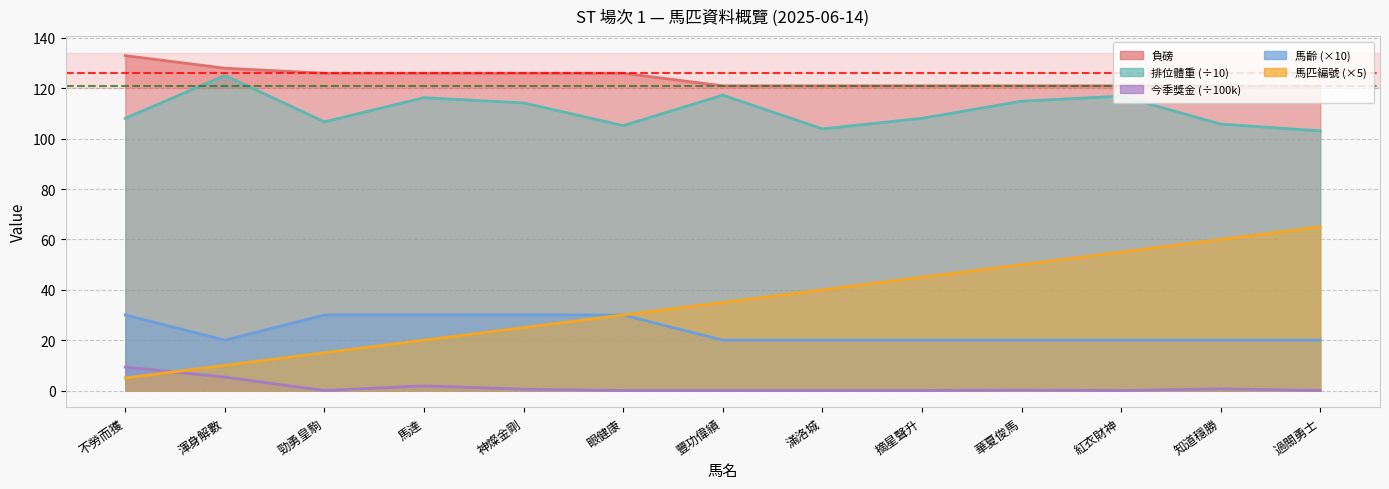

At 摘星聲升, list the series in order from largest to smallest.

負磅, 排位體重, 馬匹編號, 馬齡, 今季獎金